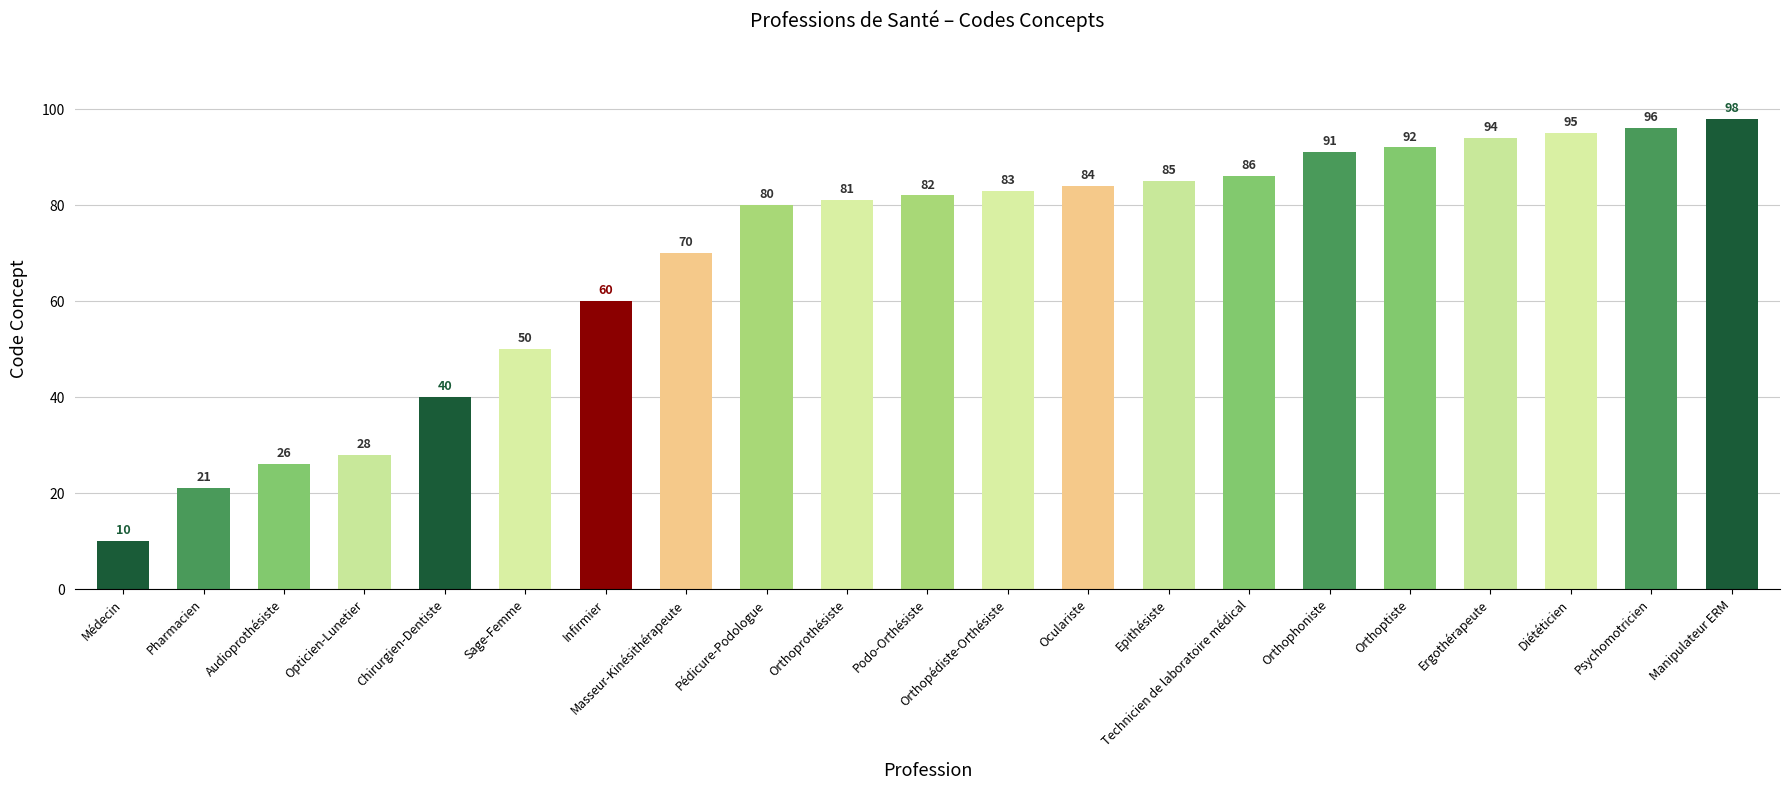

What is the label of the 10th bar from the left?

Orthoprothésiste